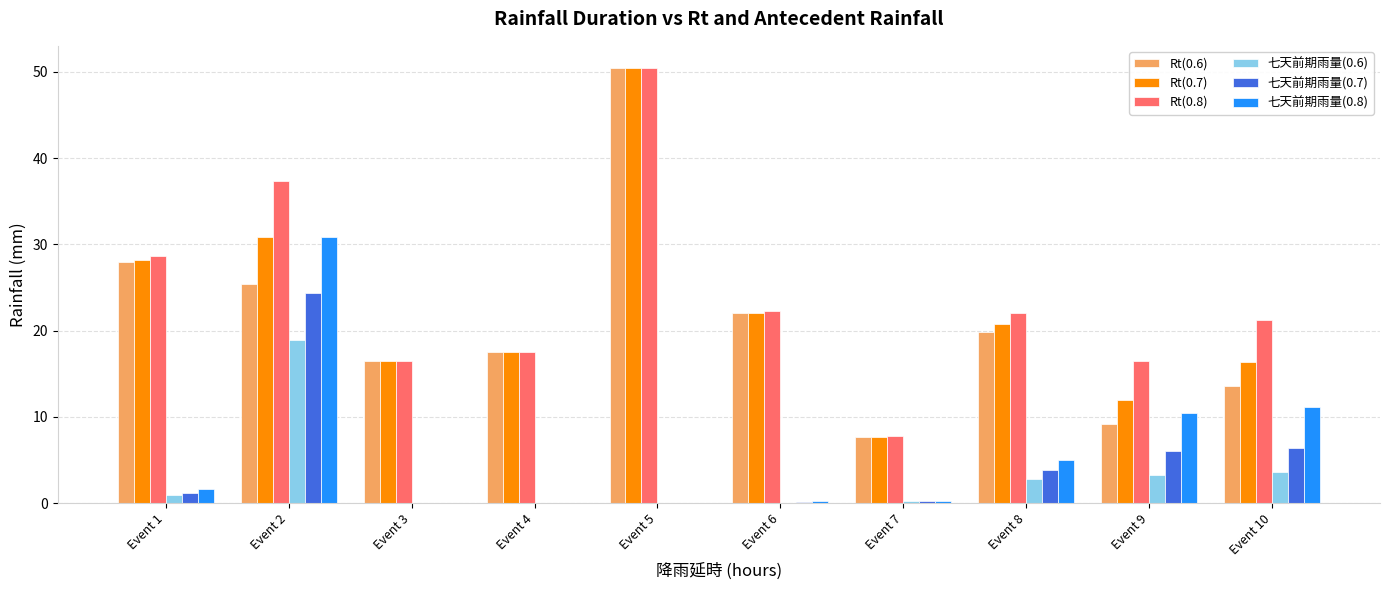

At which category is the sum across all series the highest?

Event 2